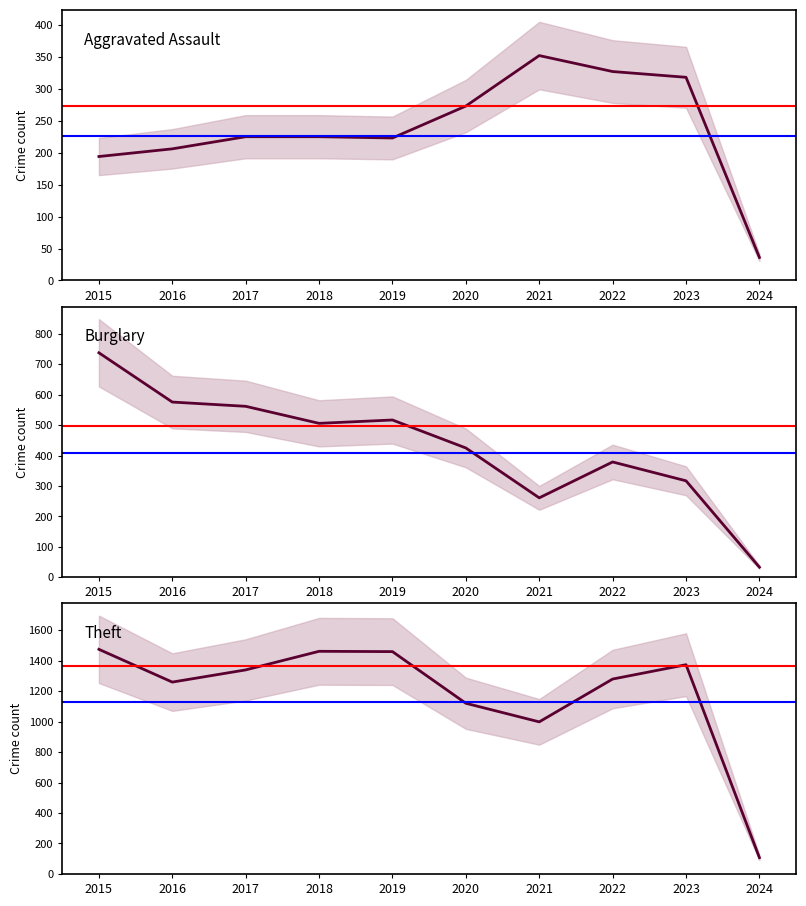

How many interior local valleys does the Burglary series have?

2